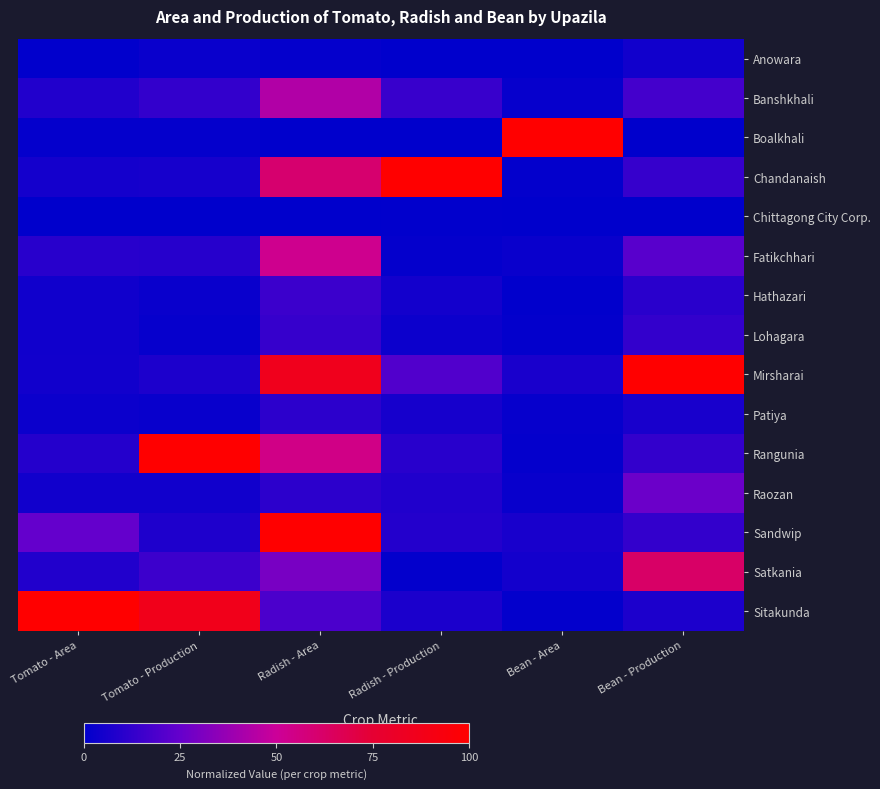

Reading right to left, what are all the values shown in this chart?

Anowara: Bean - Production=4.6	Bean - Area=0.0	Radish - Production=0.0	Radish - Area=1.2	Tomato - Production=2.6	Tomato - Area=0.5
Banshkhali: Bean - Production=16.9	Bean - Area=1.6	Radish - Production=14.0	Radish - Area=43.6	Tomato - Production=12.6	Tomato - Area=8.3
Boalkhali: Bean - Production=0.1	Bean - Area=100.0	Radish - Production=0.0	Radish - Area=0.3	Tomato - Production=1.3	Tomato - Area=1.4
Chandanaish: Bean - Production=13.6	Bean - Area=0.9	Radish - Production=100.0	Radish - Area=60.2	Tomato - Production=5.7	Tomato - Area=5.5
Chittagong City Corp.: Bean - Production=0.0	Bean - Area=0.0	Radish - Production=0.7	Radish - Area=0.0	Tomato - Production=0.0	Tomato - Area=0.0
Fatikchhari: Bean - Production=21.7	Bean - Area=2.6	Radish - Production=1.4	Radish - Area=52.4	Tomato - Production=9.4	Tomato - Area=9.9
Hathazari: Bean - Production=10.3	Bean - Area=0.7	Radish - Production=4.7	Radish - Area=14.7	Tomato - Production=2.4	Tomato - Area=4.0
Lohagara: Bean - Production=12.6	Bean - Area=0.8	Radish - Production=3.2	Radish - Area=13.4	Tomato - Production=1.6	Tomato - Area=4.1
Mirsharai: Bean - Production=100.0	Bean - Area=6.3	Radish - Production=20.1	Radish - Area=85.8	Tomato - Production=7.0	Tomato - Area=4.6
Patiya: Bean - Production=6.2	Bean - Area=1.7	Radish - Production=5.6	Radish - Area=11.2	Tomato - Production=2.2	Tomato - Area=2.9
Rangunia: Bean - Production=12.9	Bean - Area=1.2	Radish - Production=10.1	Radish - Area=54.6	Tomato - Production=100.0	Tomato - Area=9.1
Raozan: Bean - Production=26.2	Bean - Area=2.2	Radish - Production=8.0	Radish - Area=11.2	Tomato - Production=4.4	Tomato - Area=4.7
Sandwip: Bean - Production=12.5	Bean - Area=5.9	Radish - Production=8.7	Radish - Area=100.0	Tomato - Production=7.5	Tomato - Area=24.6
Satkania: Bean - Production=62.5	Bean - Area=4.7	Radish - Production=0.9	Radish - Area=29.5	Tomato - Production=14.9	Tomato - Area=8.4
Sitakunda: Bean - Production=7.4	Bean - Area=0.9	Radish - Production=6.9	Radish - Area=18.6	Tomato - Production=86.7	Tomato - Area=100.0